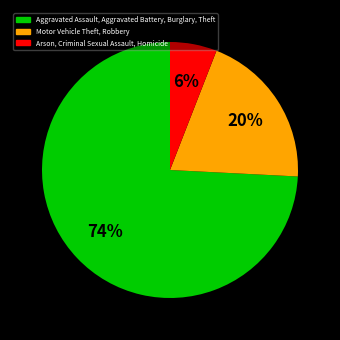

Does any single category account for the majority?

Yes